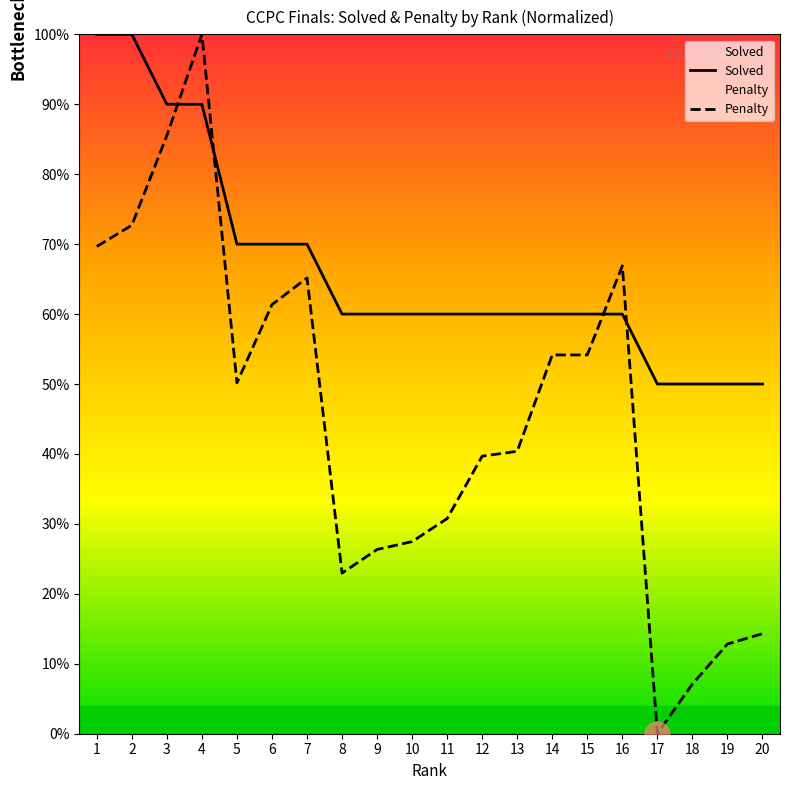

At 18, list the series in order from smallest to largest.

Penalty, Solved